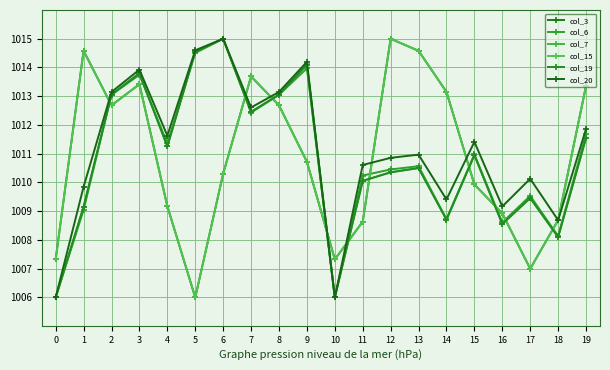

True or false: col_19 and col_20 intersect in this chart.

False